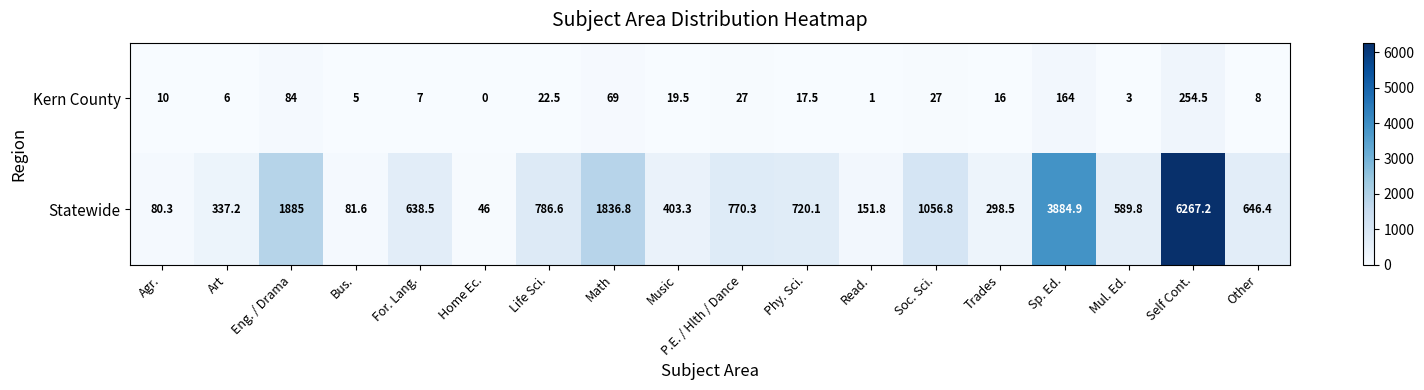

How many series are shown in this chart?

2